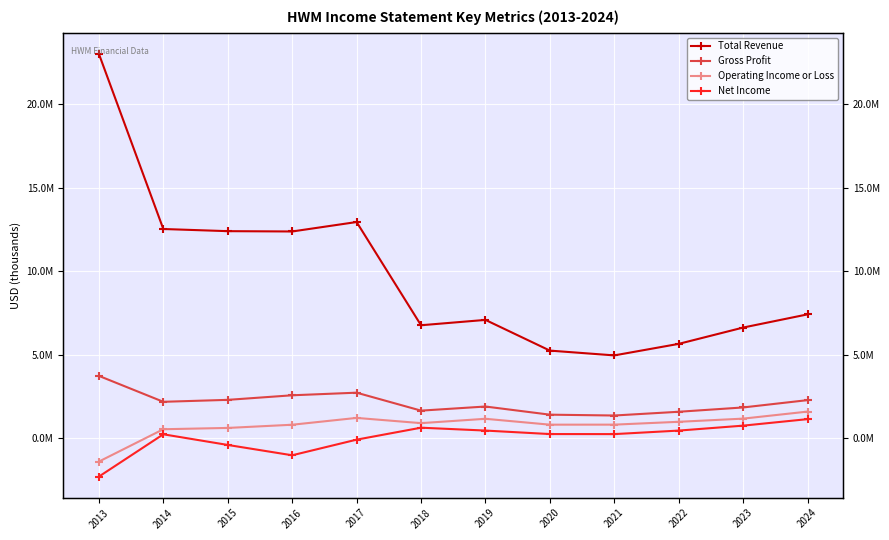

Which series has the largest total across all categories?

Total Revenue